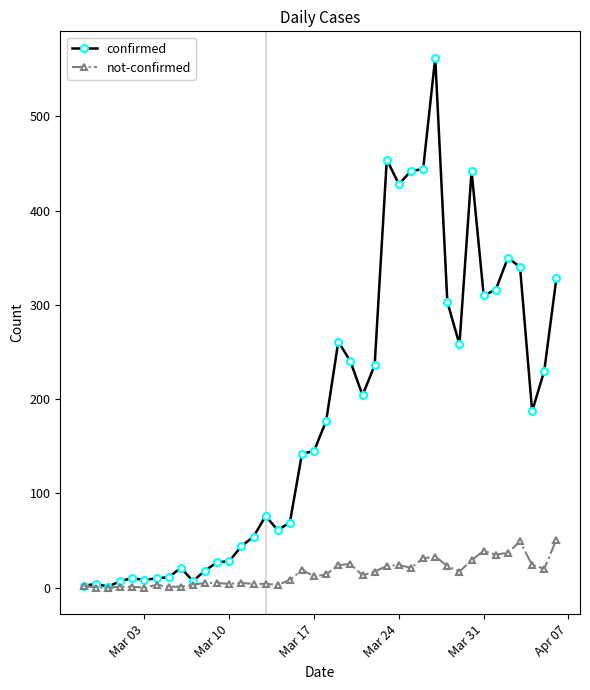

Which series has the widest spread of values?

confirmed